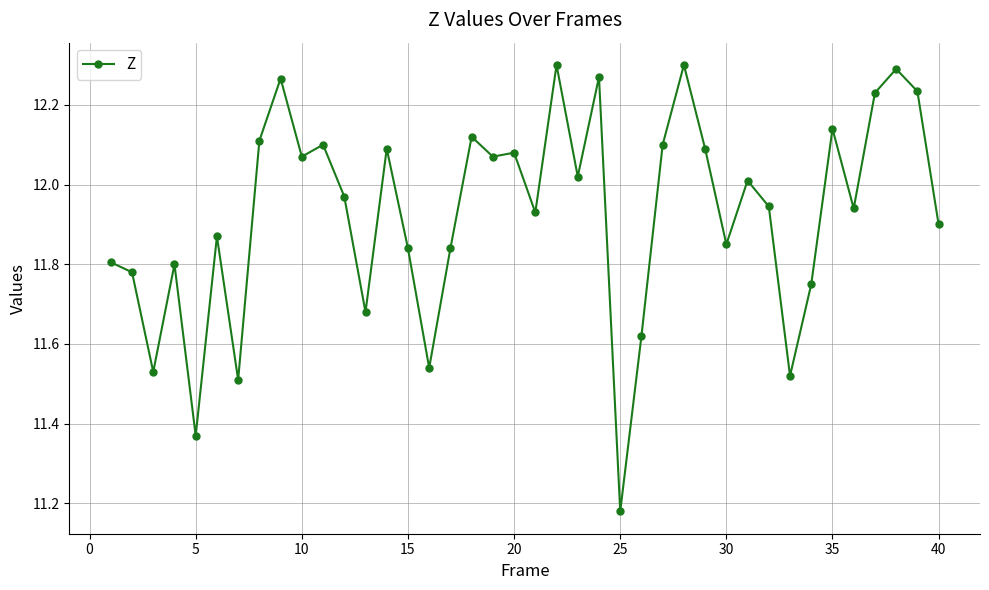

True or false: there are more than 1 points higher than both neighbors.

True